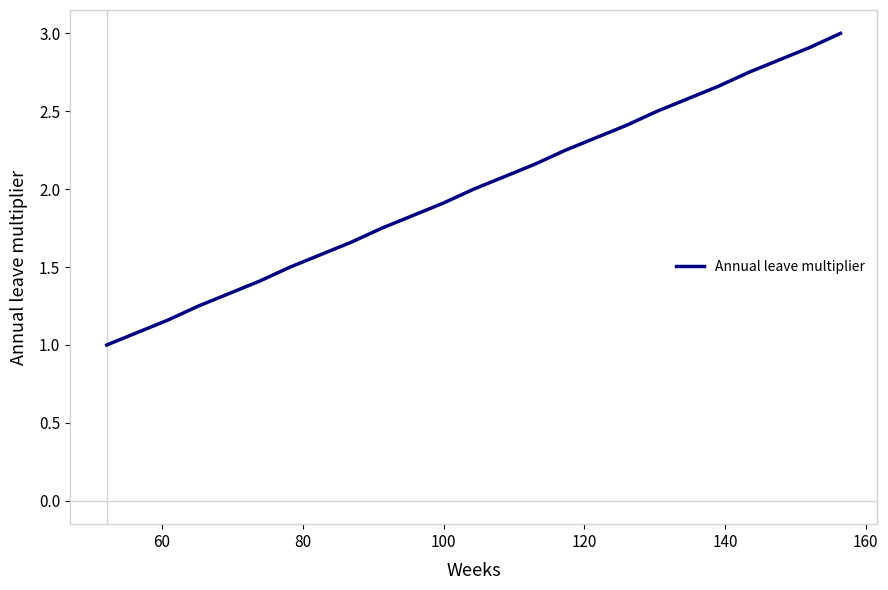

What is the maximum value shown in the chart?

3.0